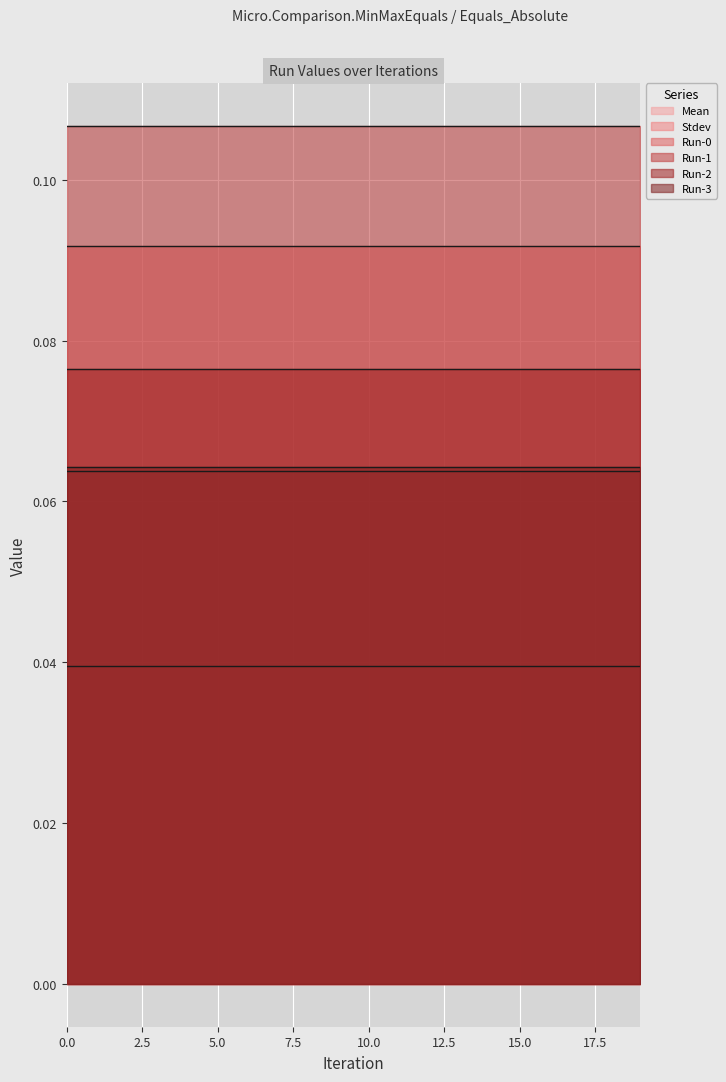

Reading left to right, extract all data points from this chart.

Mean: 0.1	0.1	0.1	0.1	0.1	0.1	0.1	0.1	0.1	0.1	0.1	0.1	0.1	0.1	0.1	0.1	0.1	0.1	0.1	0.1
Stdev: 0.0	0.0	0.0	0.0	0.0	0.0	0.0	0.0	0.0	0.0	0.0	0.0	0.0	0.0	0.0	0.0	0.0	0.0	0.0	0.0
Run-0: 0.1	0.1	0.1	0.1	0.1	0.1	0.1	0.1	0.1	0.1	0.1	0.1	0.1	0.1	0.1	0.1	0.1	0.1	0.1	0.1
Run-1: 0.1	0.1	0.1	0.1	0.1	0.1	0.1	0.1	0.1	0.1	0.1	0.1	0.1	0.1	0.1	0.1	0.1	0.1	0.1	0.1
Run-2: 0.1	0.1	0.1	0.1	0.1	0.1	0.1	0.1	0.1	0.1	0.1	0.1	0.1	0.1	0.1	0.1	0.1	0.1	0.1	0.1
Run-3: 0.1	0.1	0.1	0.1	0.1	0.1	0.1	0.1	0.1	0.1	0.1	0.1	0.1	0.1	0.1	0.1	0.1	0.1	0.1	0.1